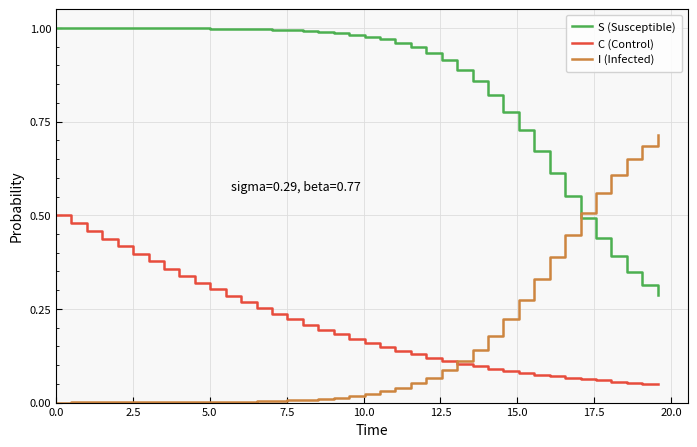

Which series has the largest total across all categories?

S (Susceptible)